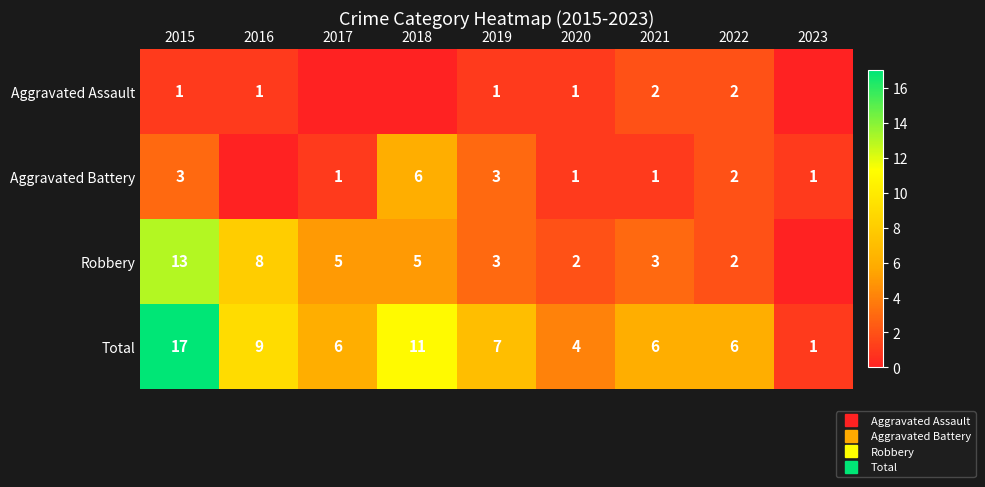

Rank the series at 2020 from lowest to highest value.

Aggravated Assault, Aggravated Battery, Robbery, Total